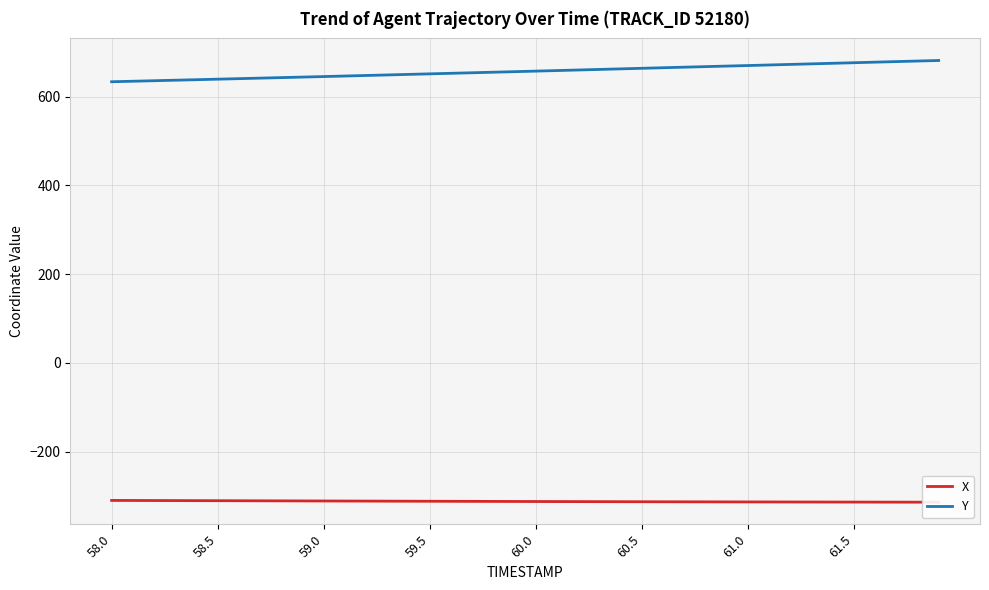

Which category has the highest value in the X series?

58.0